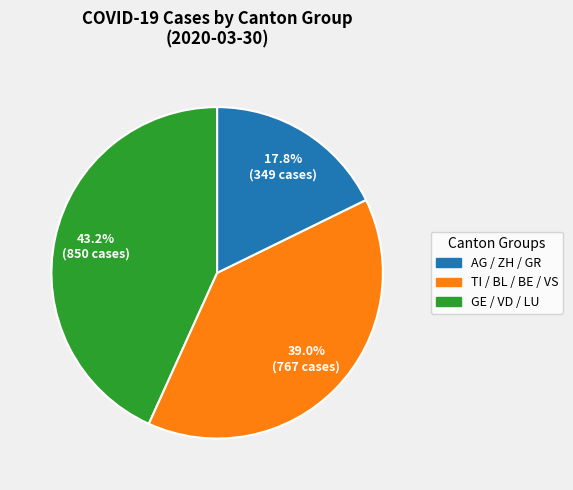

Is there a majority slice in this chart?

No